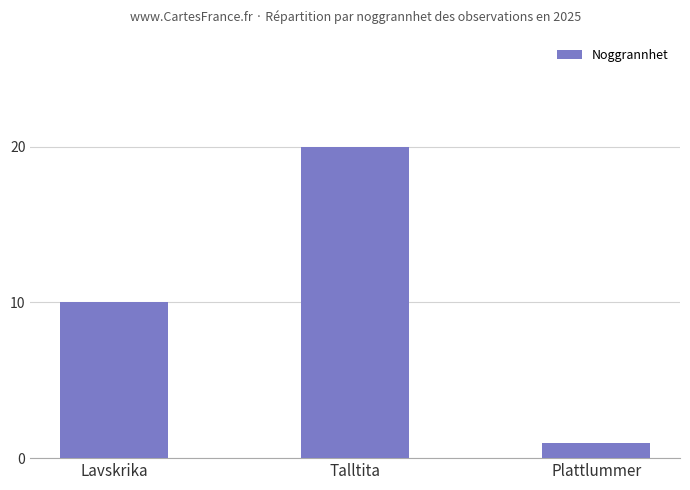

Reading right to left, transcribe all the data shown in this chart.

1	20	10